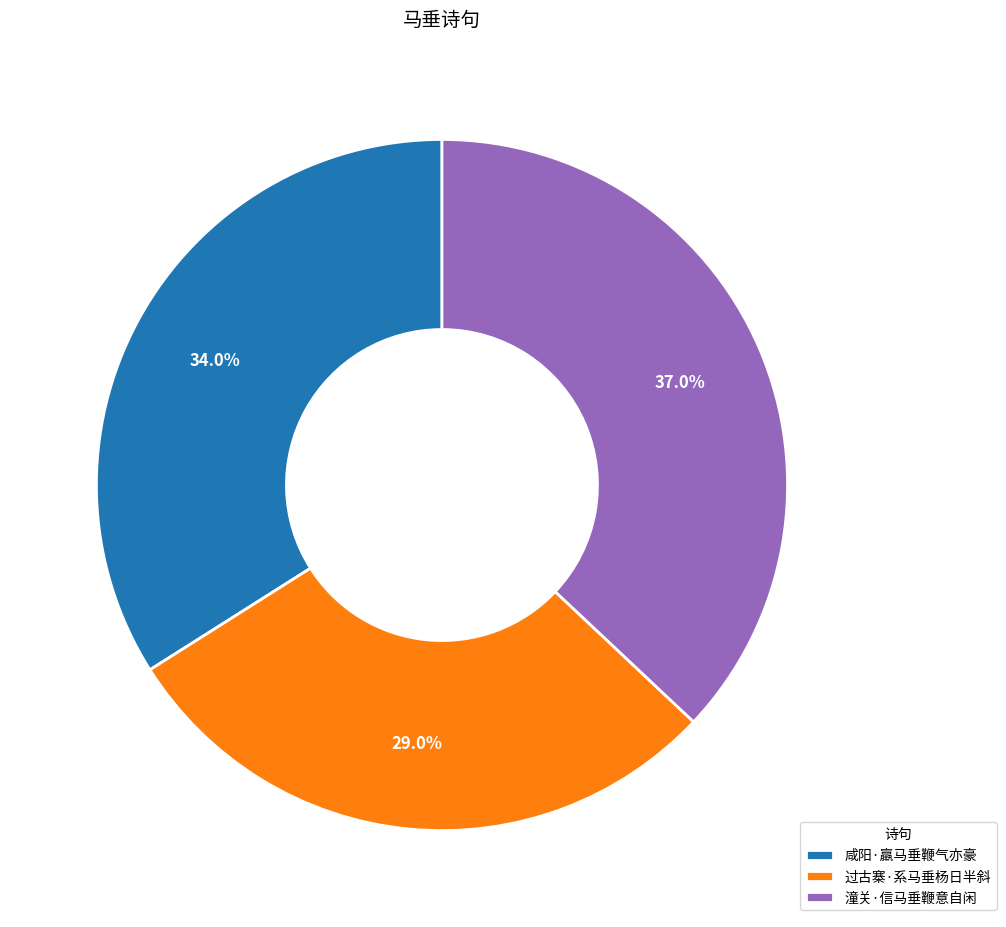

Rank the categories by value from highest to lowest.

潼关·信马垂鞭意自闲, 咸阳·羸马垂鞭气亦豪, 过古寨·系马垂杨日半斜